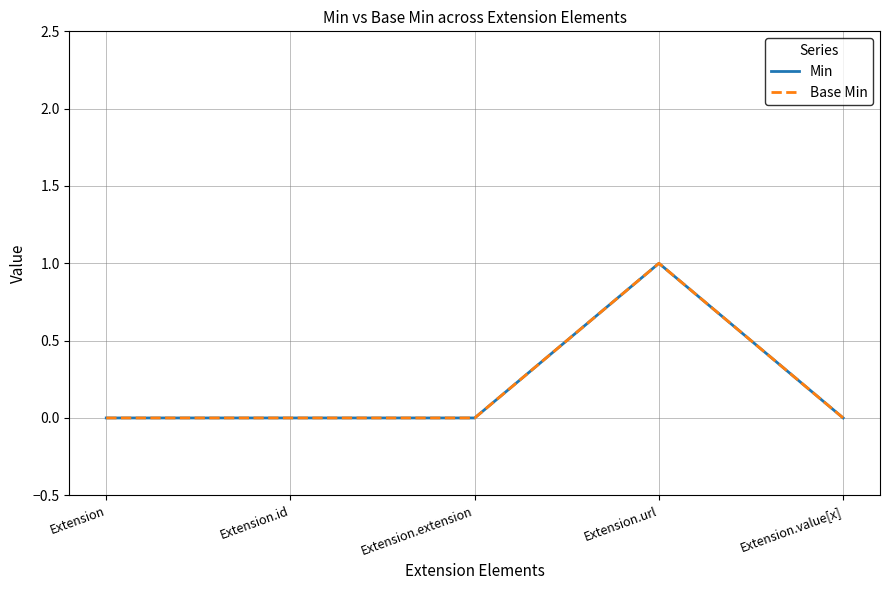

What is the maximum value for Base Min?

1